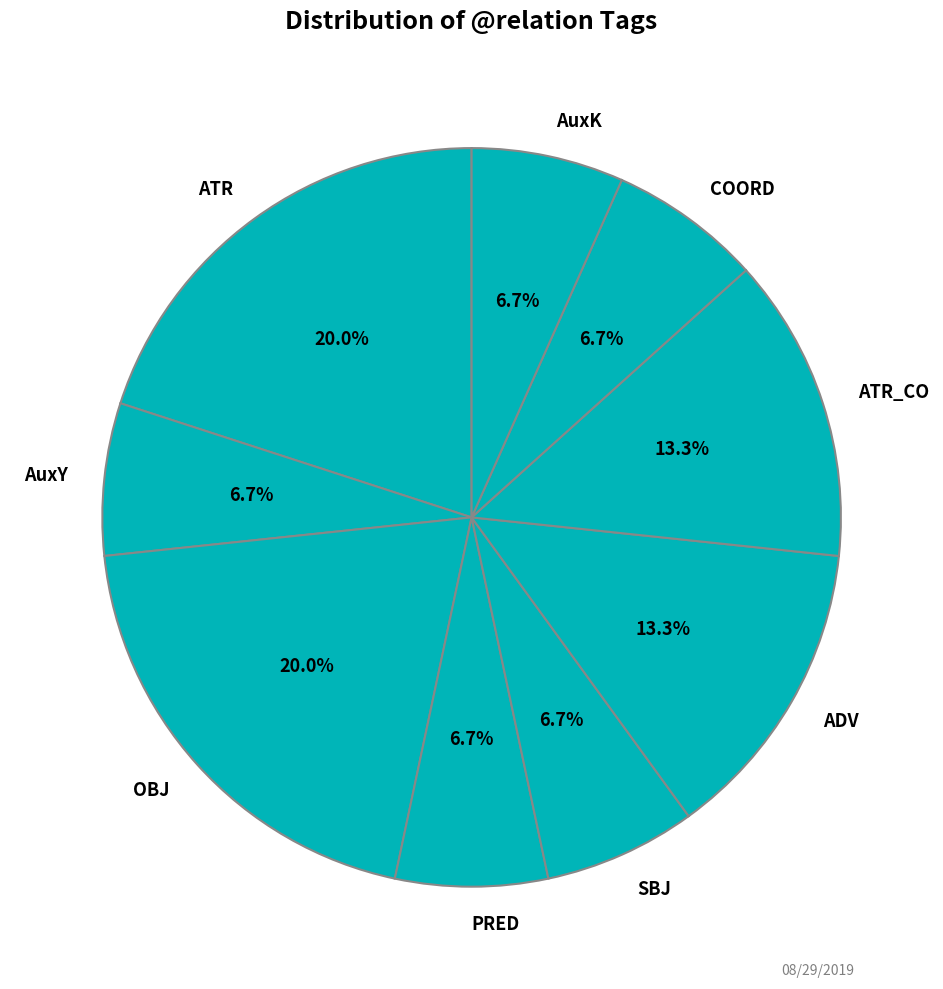

How many segments does this pie chart have?

9